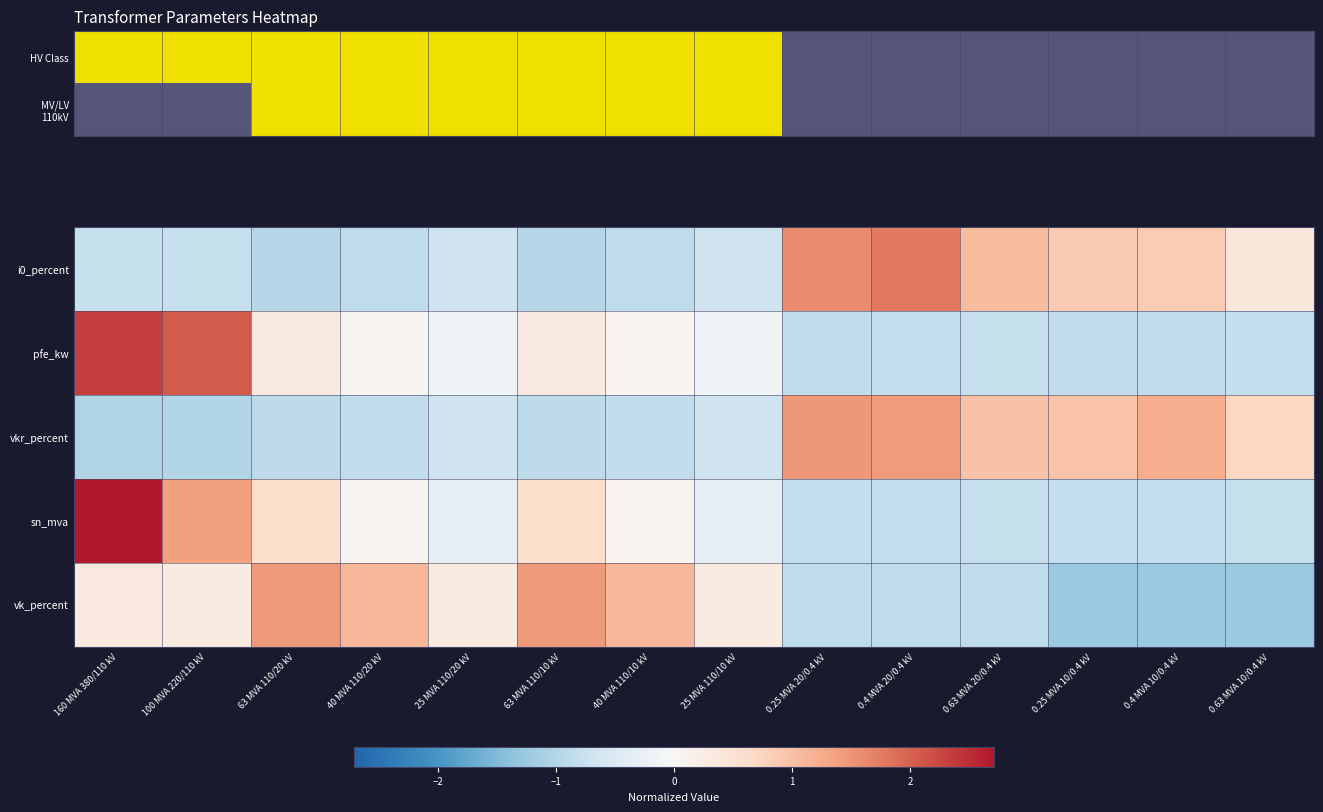

What is the difference between the maximum and minimum values in the vkr_percent series?

2.5